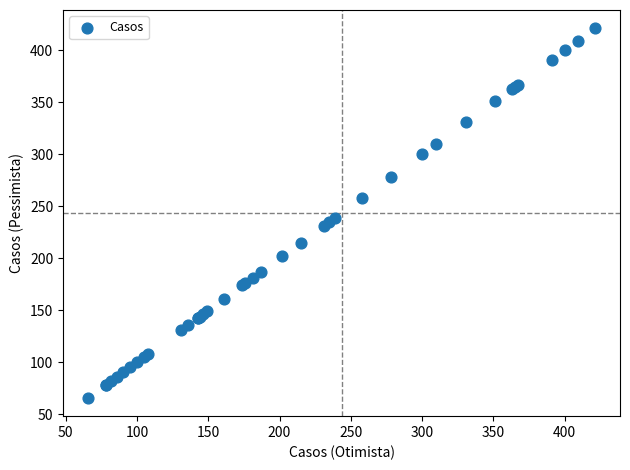

What Y value in the scatter plot is closest to 243?

239.0